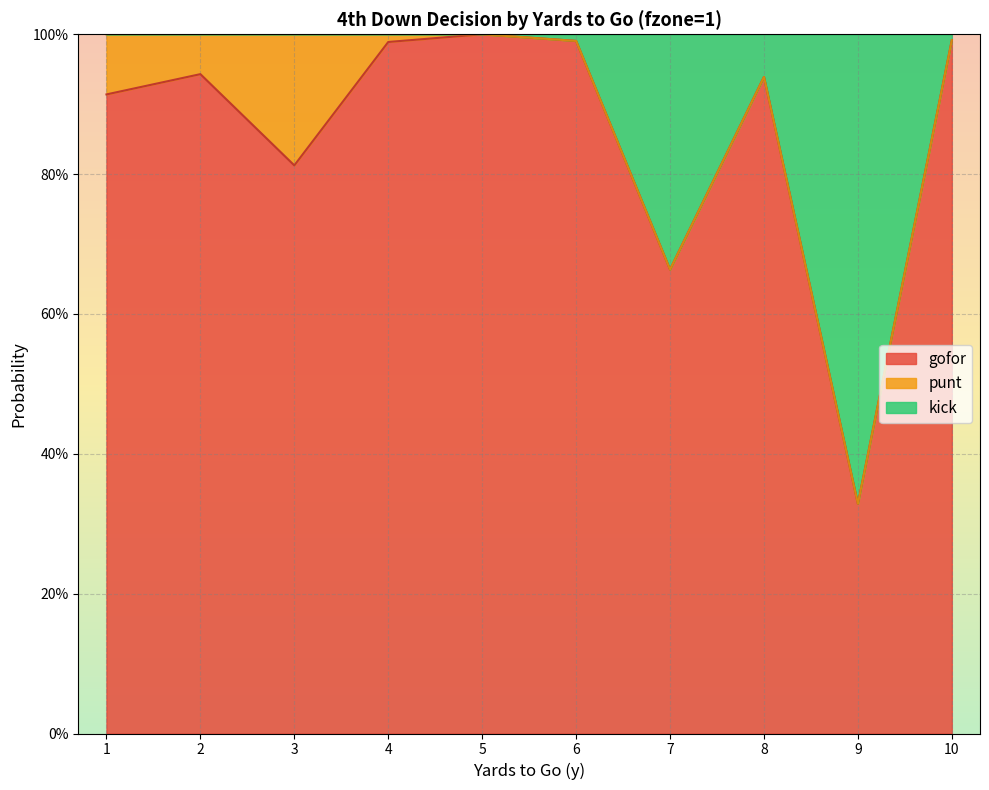

What are all the series names shown in the legend?

gofor, punt, kick